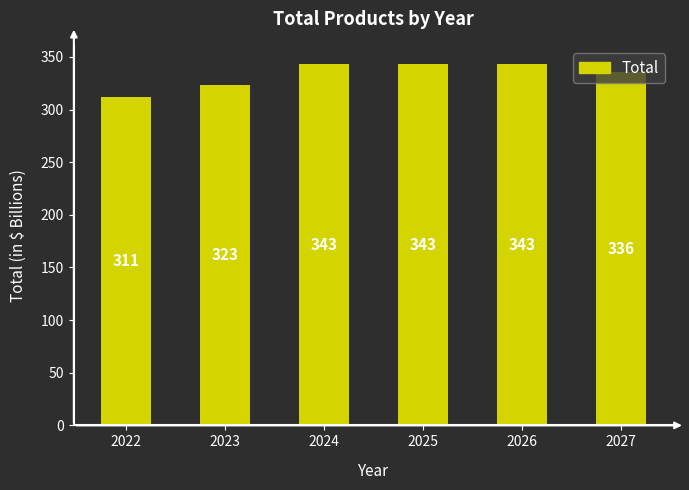

True or false: the data shows 543.4 at 2024.

False